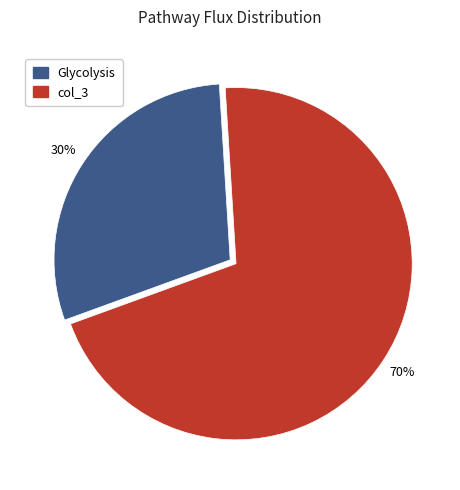

Which has a higher value, Glycolysis or col_3?

col_3